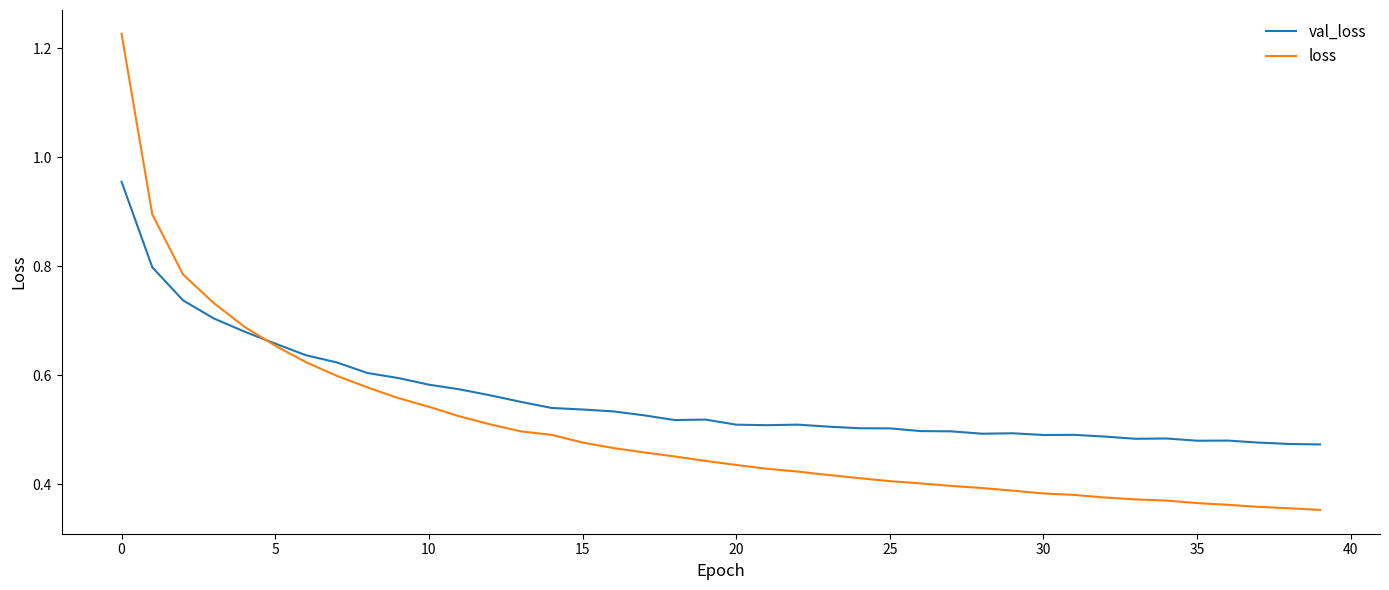

Which series has the largest range (max minus min)?

loss